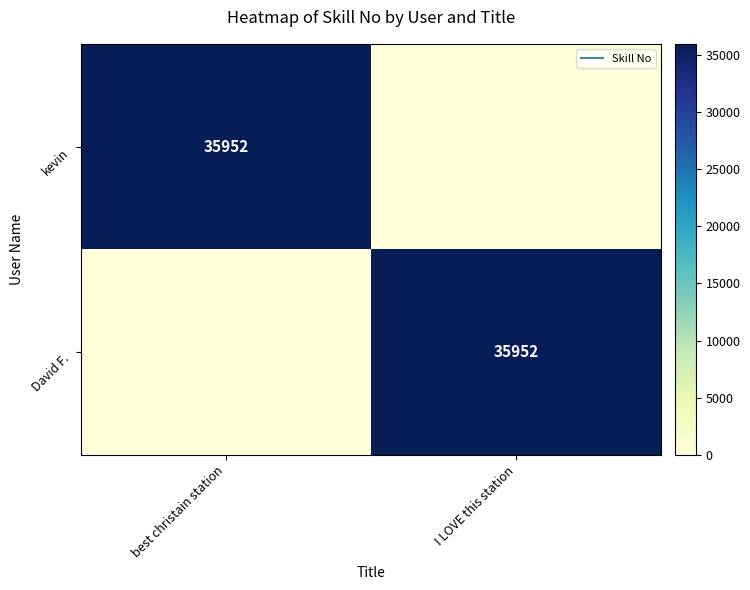

The value of kevin at I LOVE this station is 0. True or false?

True